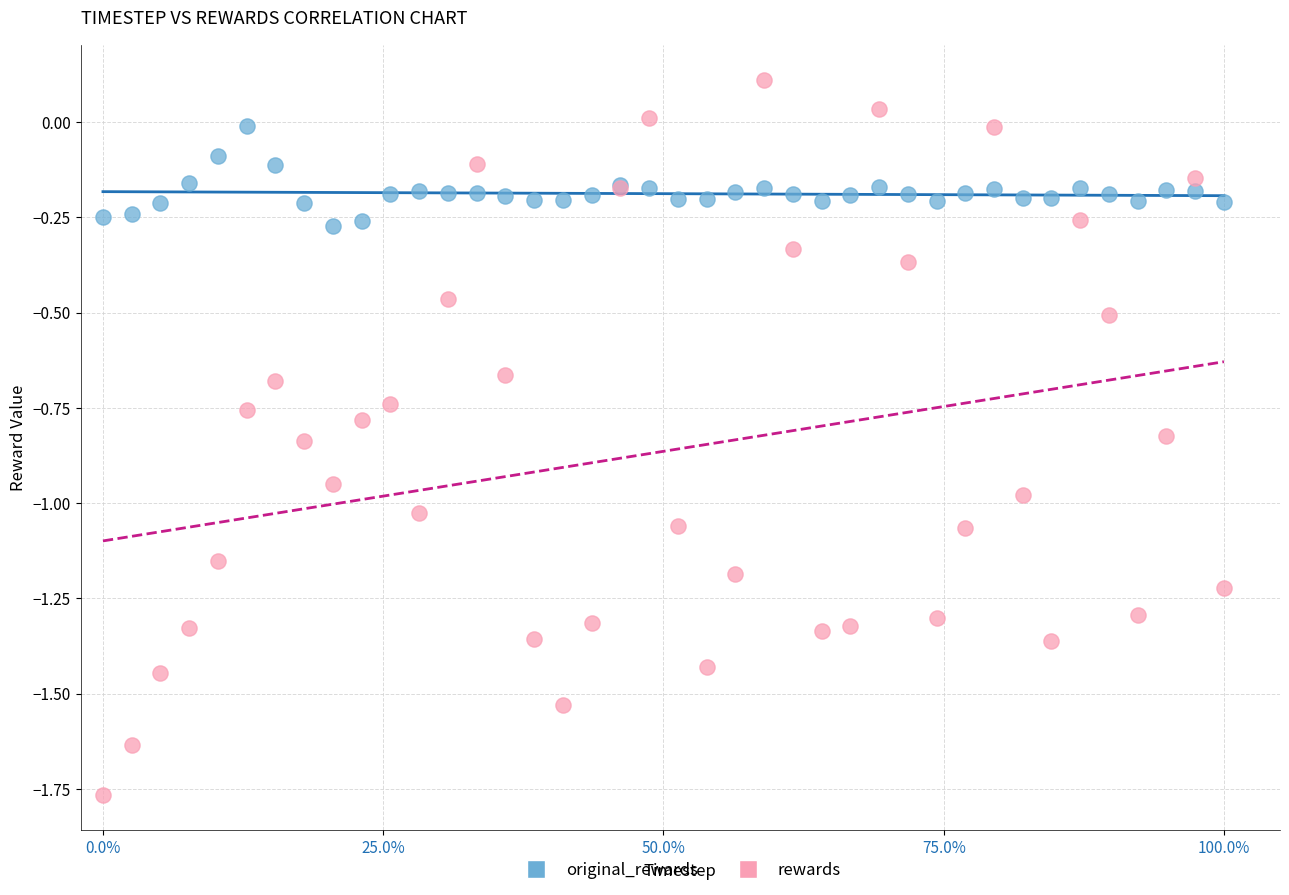

Which series contains the highest Y value?

rewards